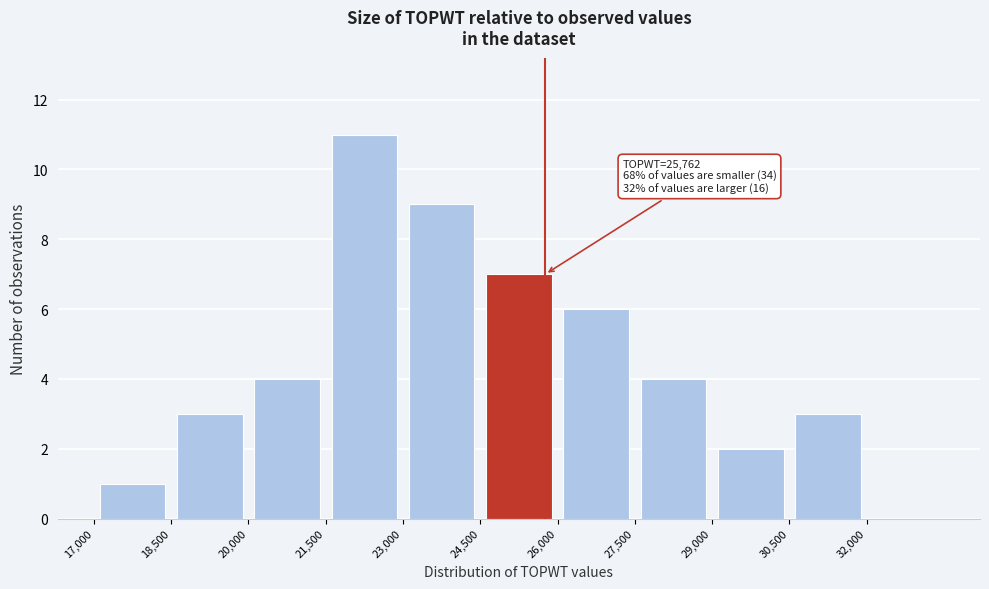

Which range on the x-axis has the tallest bar?

21500 to 23000